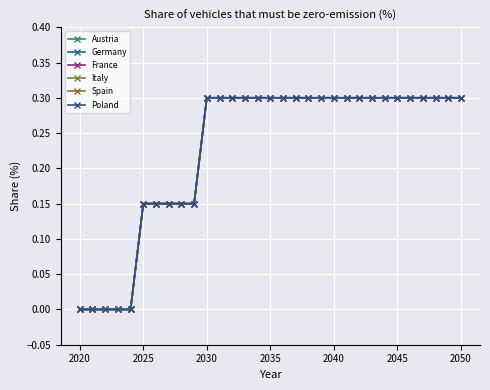

True or false: Italy and Austria intersect in this chart.

False